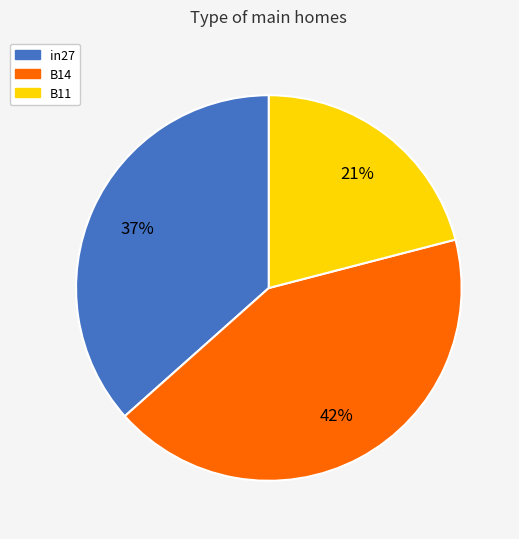

How many segments does this pie chart have?

3